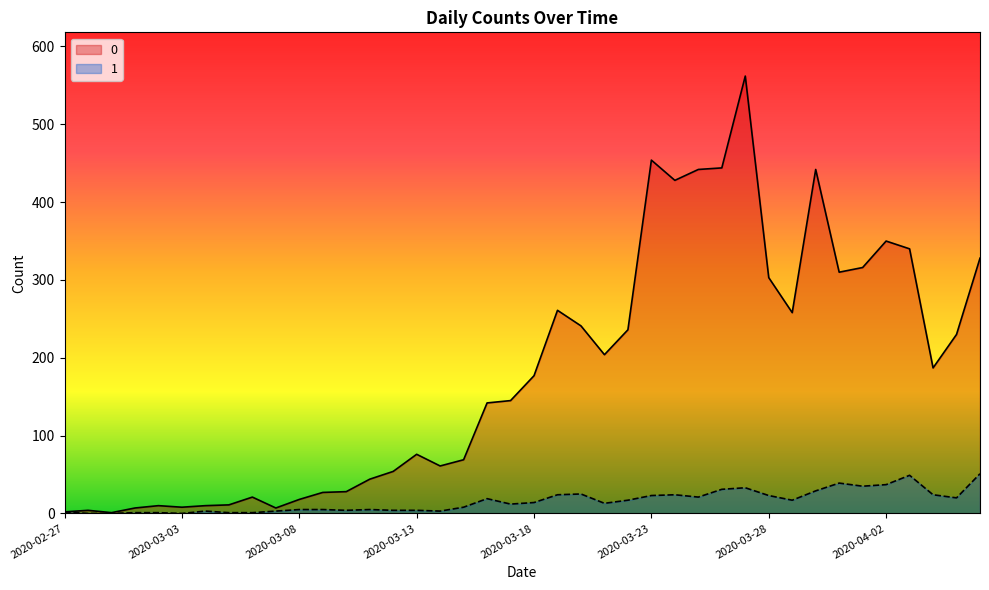

At how many categories does at least one series exceed 323?

9